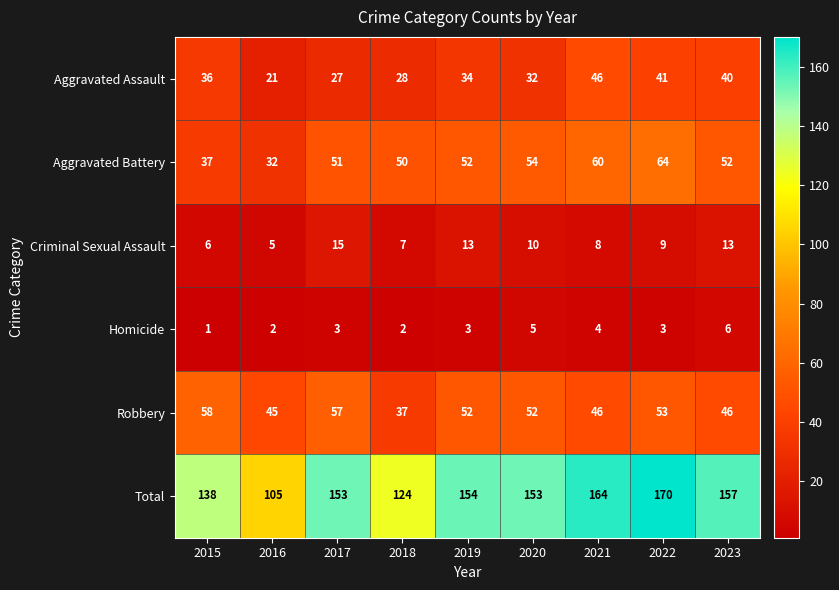

What value does the Aggravated Assault series have at 2020?

32